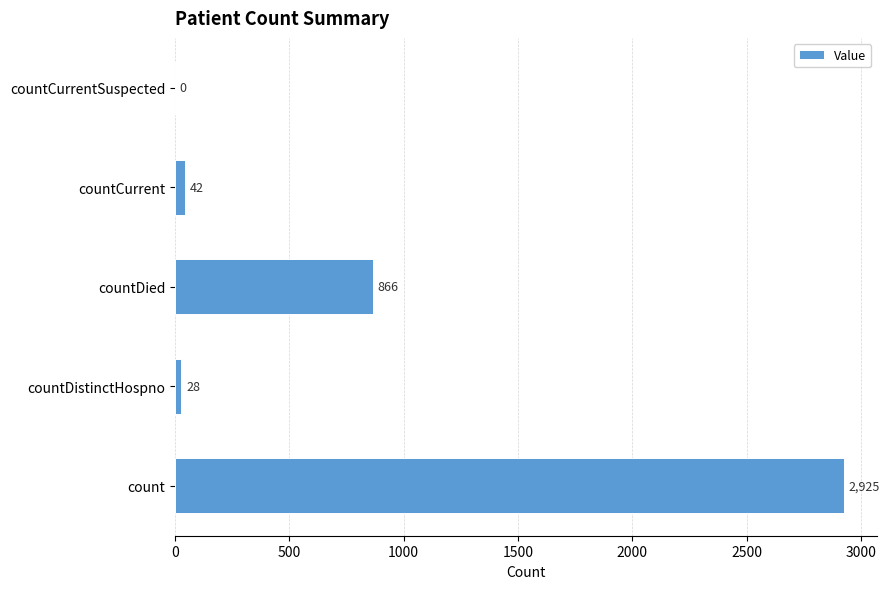

What is the maximum value shown in the chart?

2925